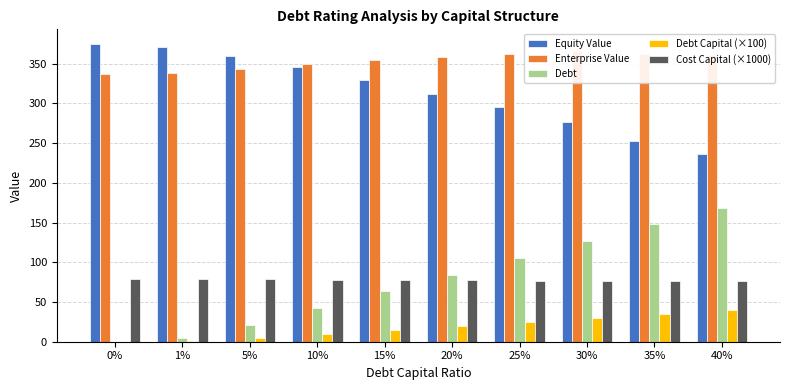

Where does the Debt series first go above 84?

20%